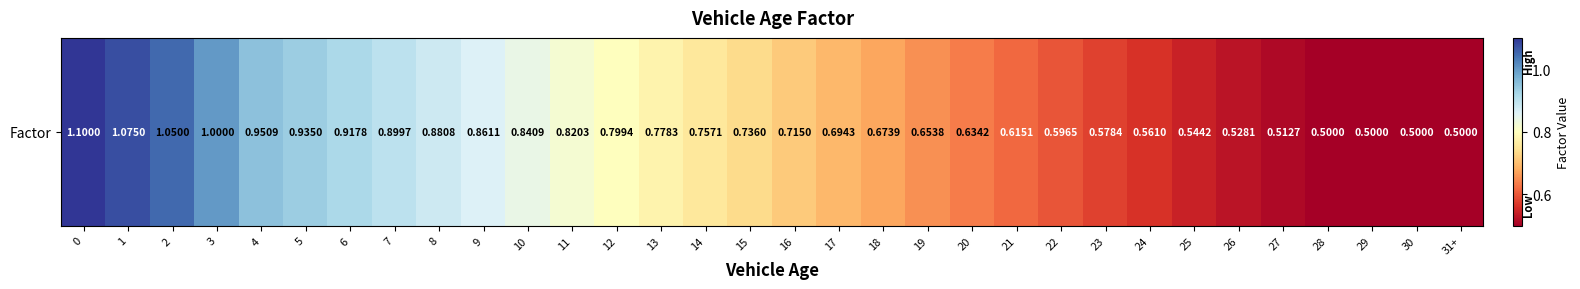

What is the change in value from 23 to 29?

-0.1